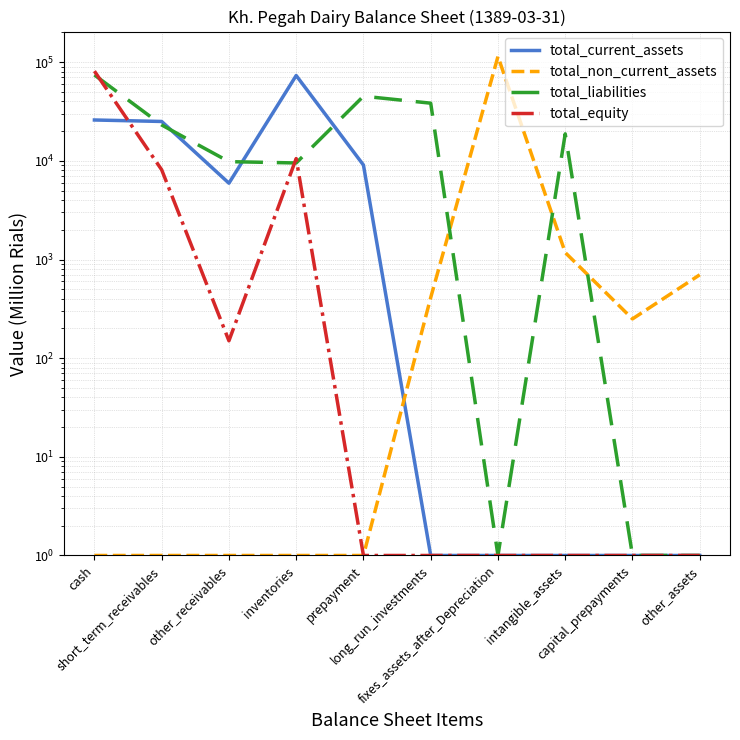

What are all the series names shown in the legend?

total_current_assets, total_non_current_assets, total_liabilities, total_equity